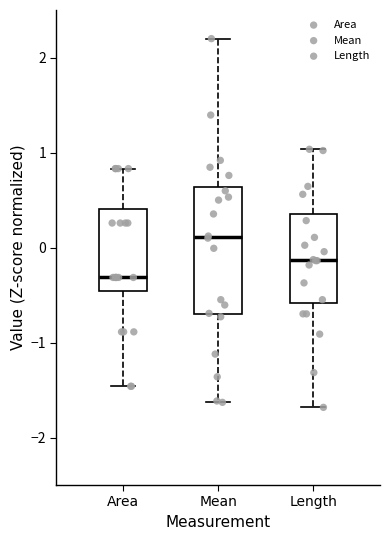

Reading left to right, transcribe this box plot: for each box, give where its median line is, the range the box spans, and where its two whiskers end, as read against the y-axis. The values are not printed on the chart, so give them approximately, as read against the axis.

Area: median -0.3, box -0.5 to 0.4, whiskers -1.5 to 0.8
Mean: median 0.1, box -0.7 to 0.6, whiskers -1.6 to 2.2
Length: median -0.1, box -0.6 to 0.4, whiskers -1.7 to 1.0